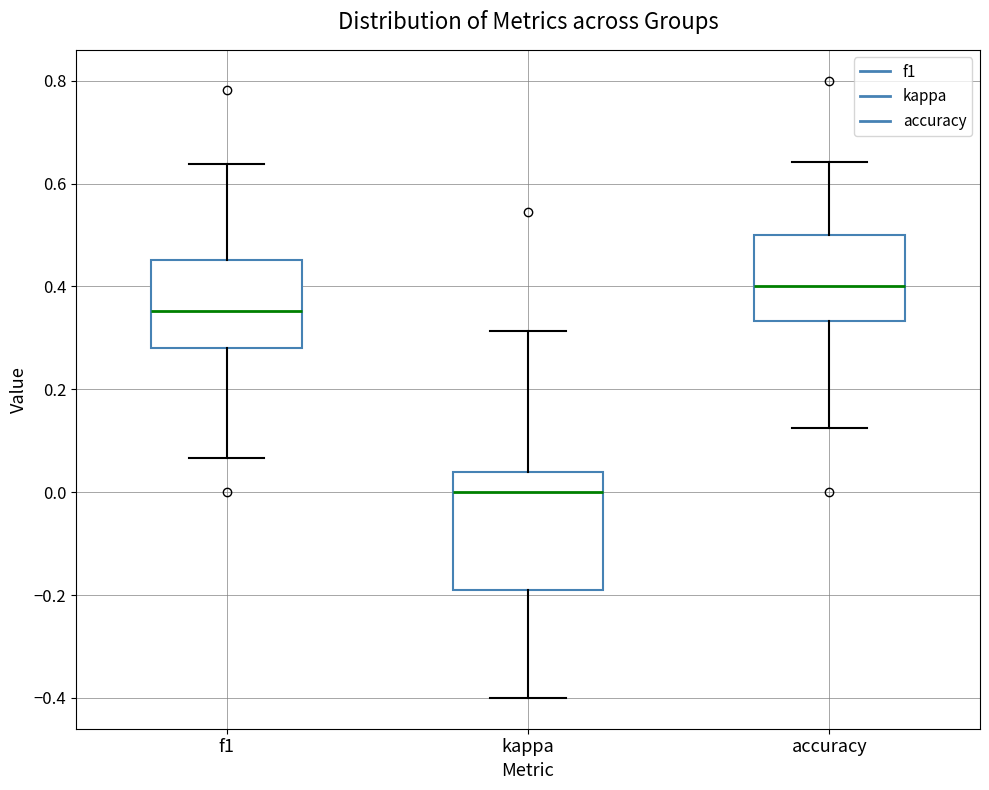

Reading left to right, transcribe this box plot: for each box, give where its median line is, the range the box spans, and where its two whiskers end, as read against the y-axis. The values are not printed on the chart, so give them approximately, as read against the axis.

f1: median 0.36, box 0.28 to 0.46, whiskers 0.06 to 0.64
kappa: median 0.00, box -0.20 to 0.04, whiskers -0.40 to 0.32
accuracy: median 0.40, box 0.34 to 0.50, whiskers 0.12 to 0.64